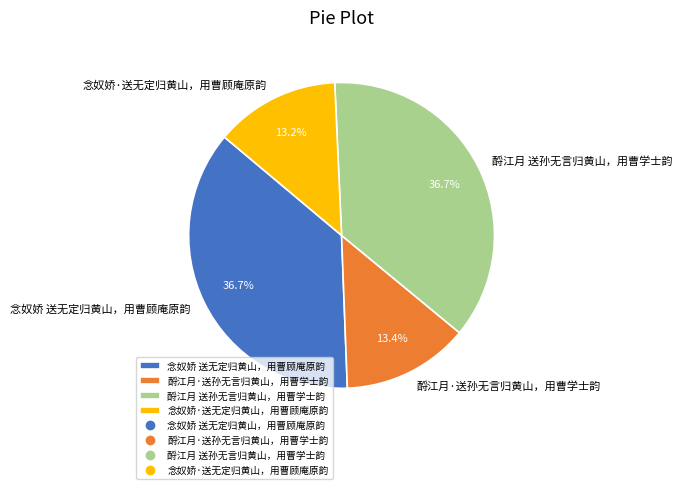

Combined, what portion of the pie is 酹江月·送孙无言归黄山，用曹学士韵 and 酹江月 送孙无言归黄山，用曹学士韵?

50.1%